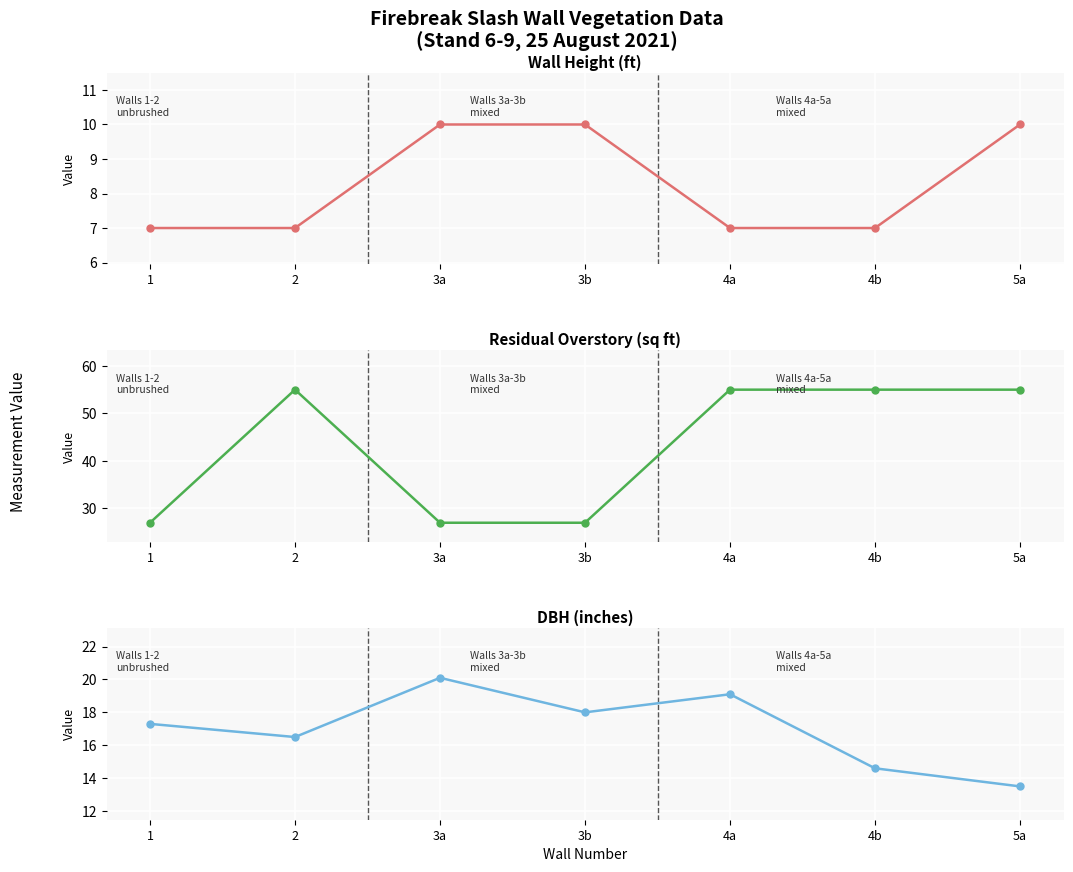

Which category has the lowest value in the Wall Height (ft) series?

1